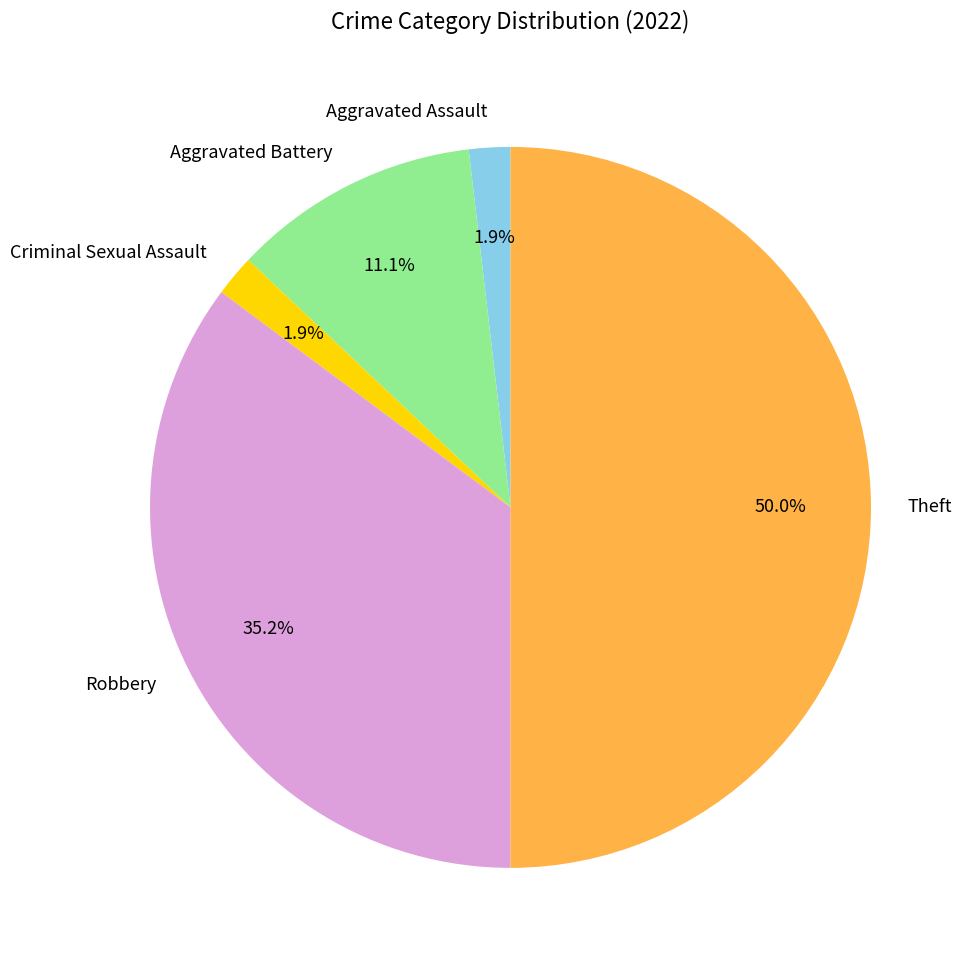

Combined, do Theft and Aggravated Battery account for over 50%?

Yes